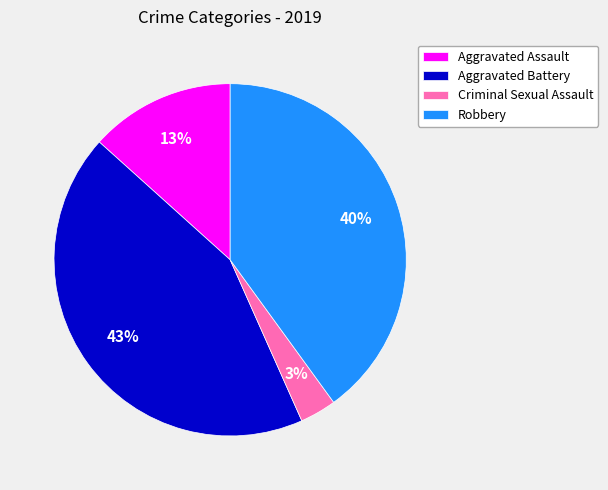

To the nearest percent, what portion does Aggravated Assault represent?

13%